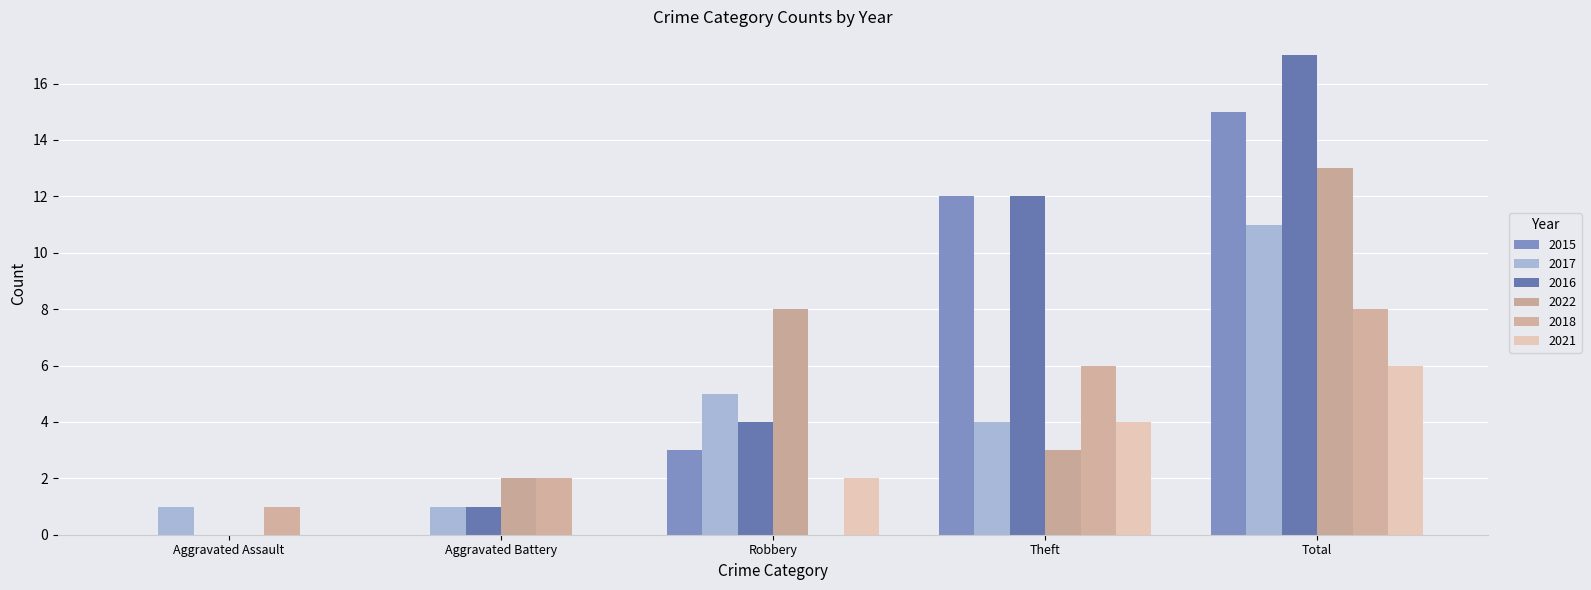

Are the bars grouped side by side (vs. stacked)?

Yes